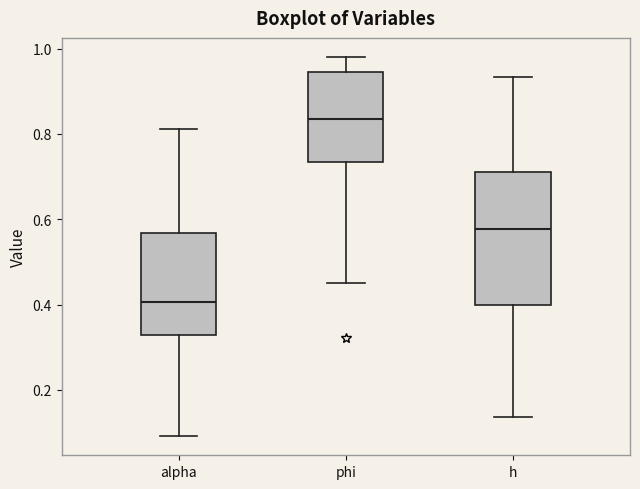

Reading left to right, transcribe this box plot: for each box, give where its median line is, the range the box spans, and where its two whiskers end, as read against the y-axis. The values are not printed on the chart, so give them approximately, as read against the axis.

alpha: median 0.40, box 0.32 to 0.56, whiskers 0.10 to 0.82
phi: median 0.84, box 0.74 to 0.94, whiskers 0.46 to 0.98
h: median 0.58, box 0.40 to 0.70, whiskers 0.14 to 0.94